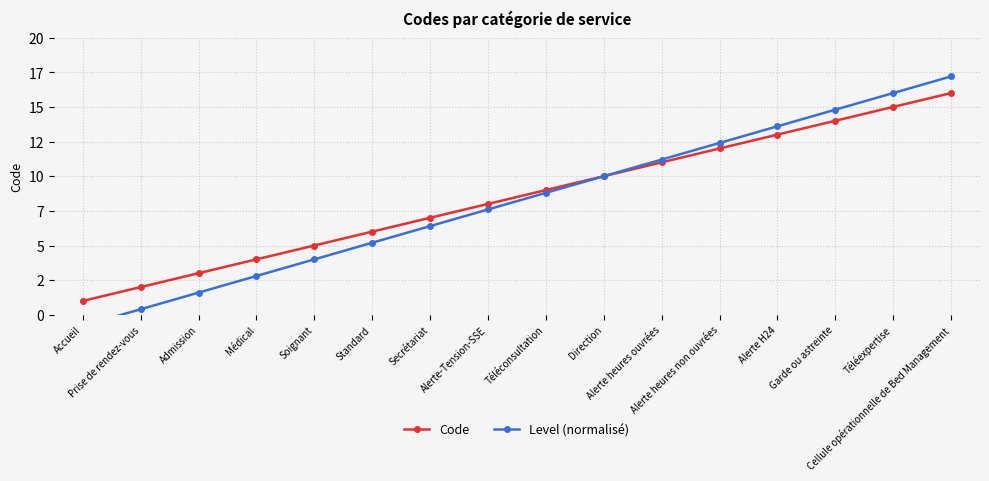

True or false: Code and Level (normalisé) cross at least once.

False